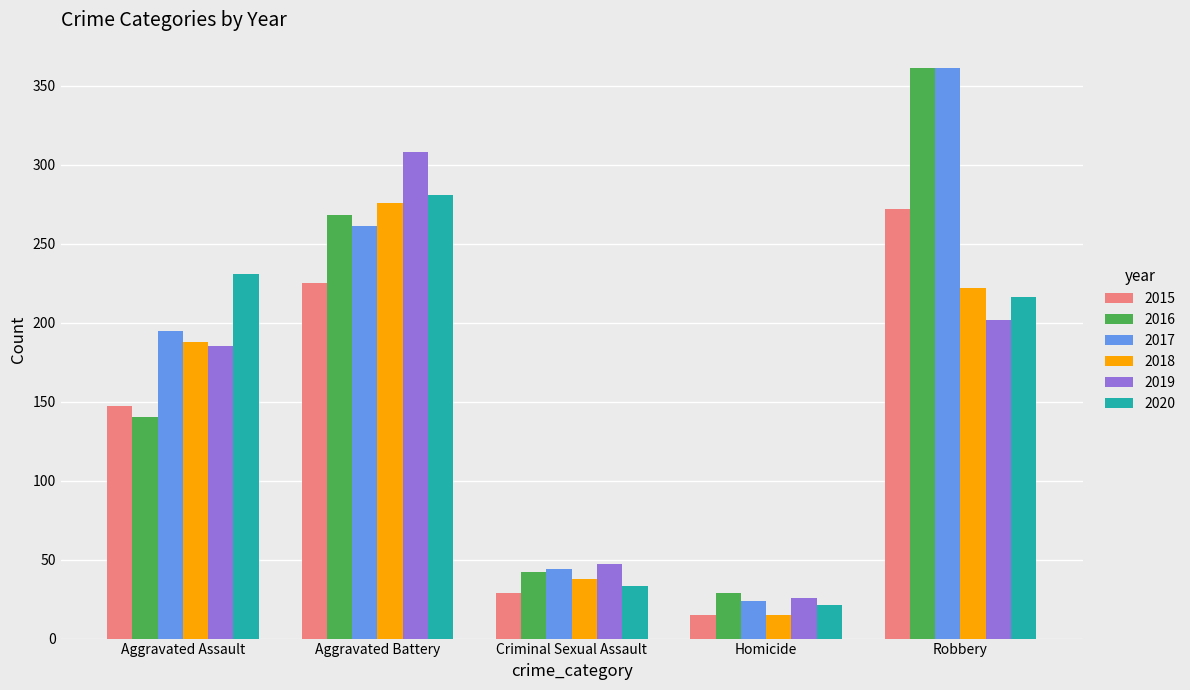

What is the sum of all 2019 values?

768